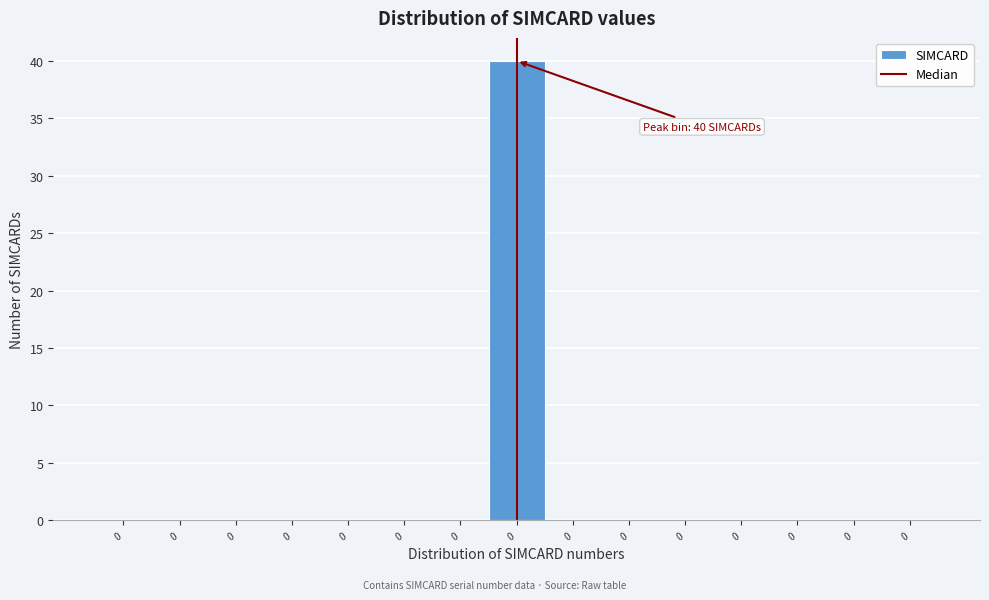

How many series are shown in this chart?

1